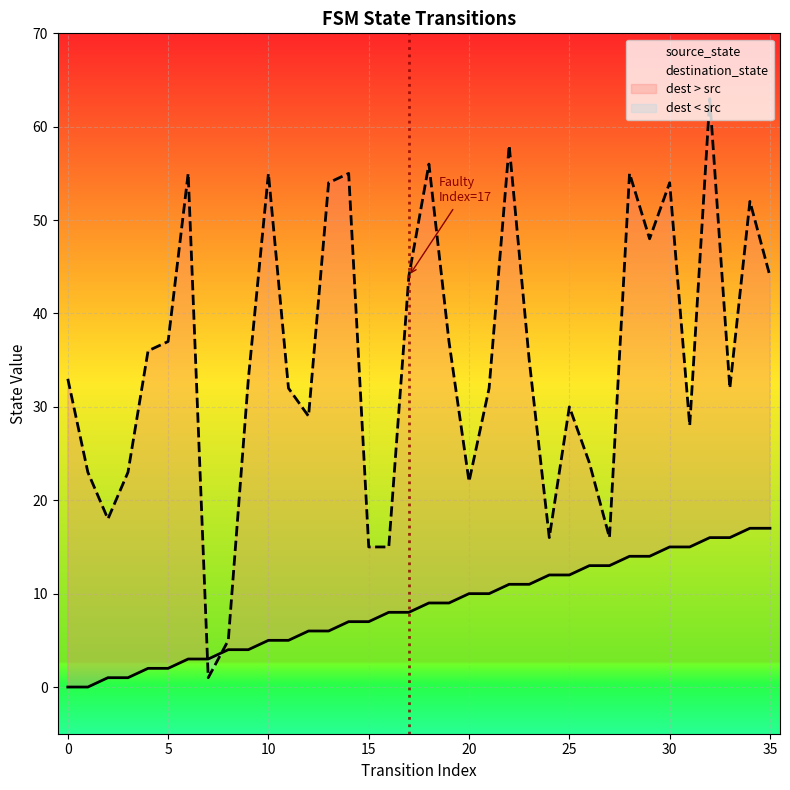

Which category has the highest value in the source_state series?

34